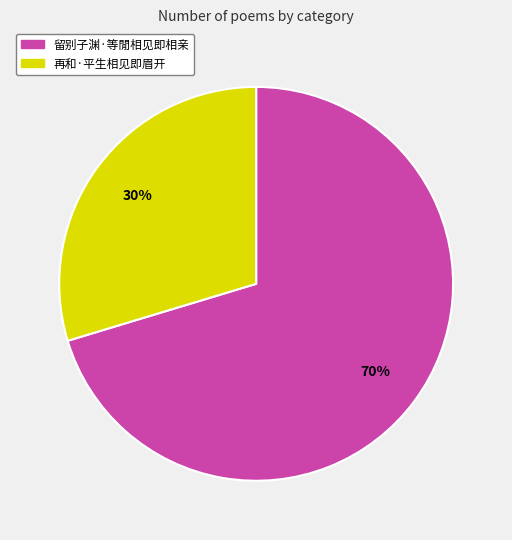

Which slice is the smallest?

再和·平生相见即眉开